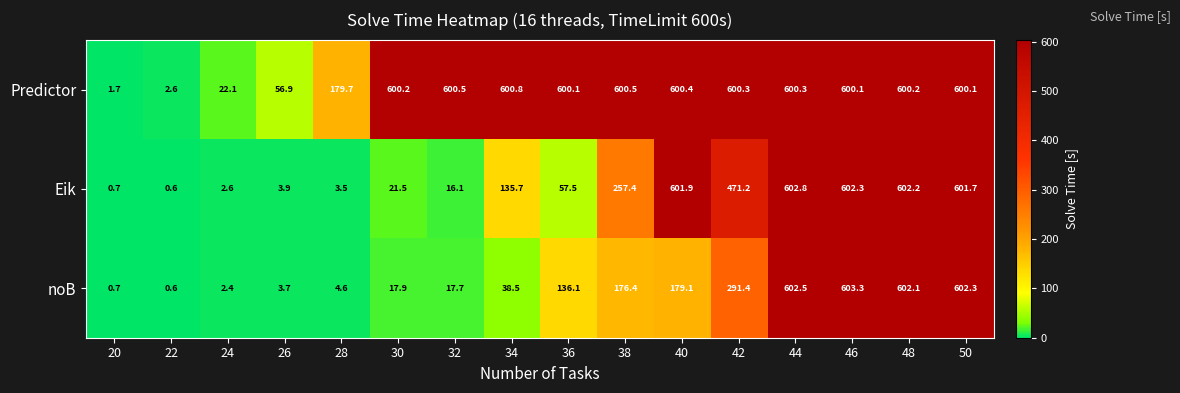

At which label does Eik reach its peak?

44